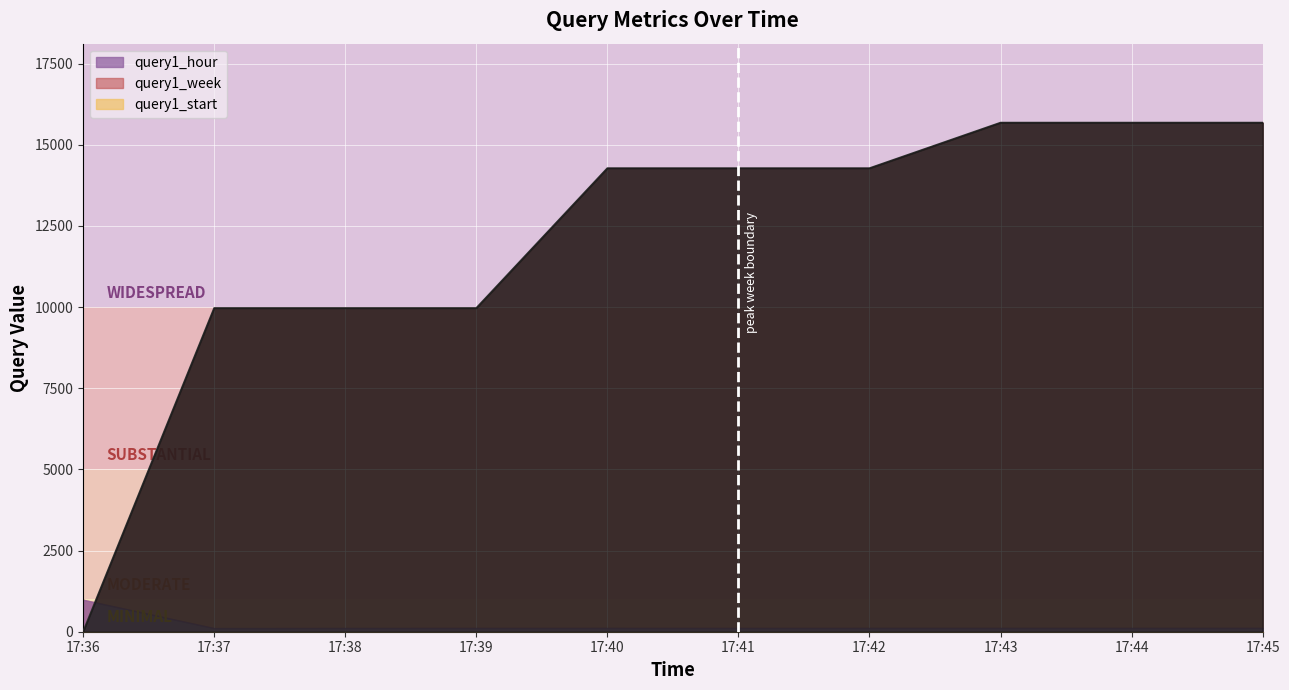

What are all the series names shown in the legend?

query1_hour, query1_week, query1_start